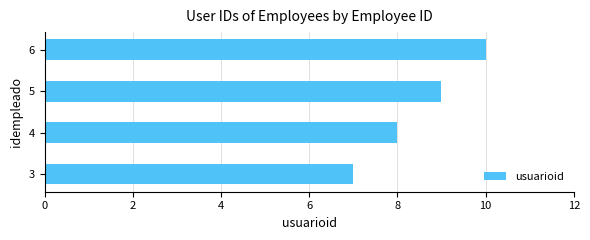

Which has a higher value, 6 or 3?

6